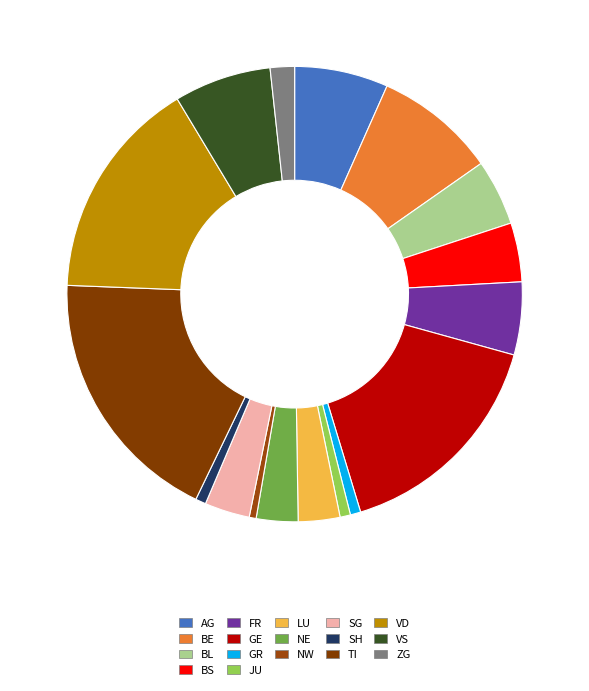

Does any single category account for the majority?

No